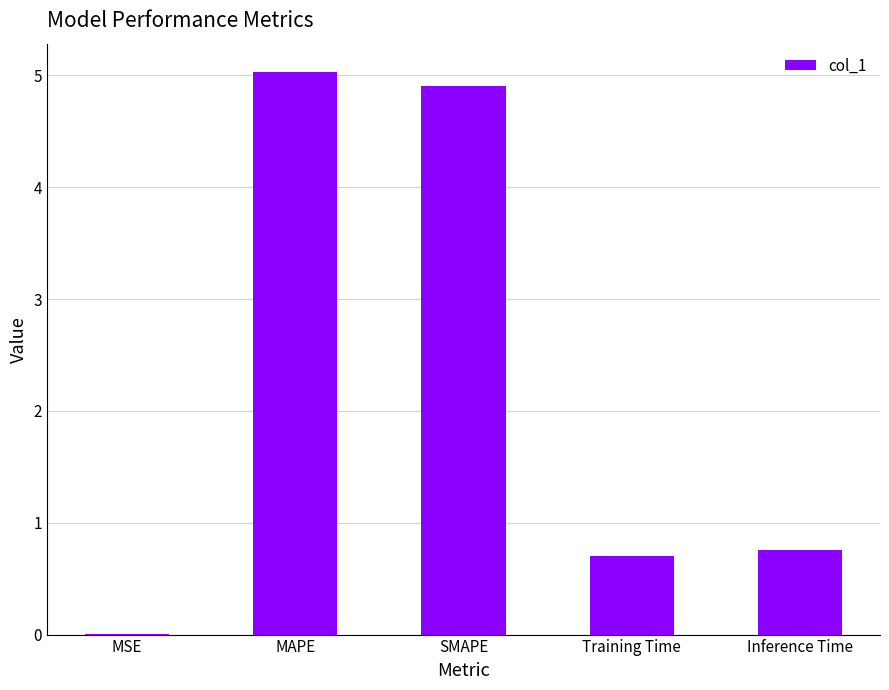

Is it true that the value at Inference Time is 0.2?

False